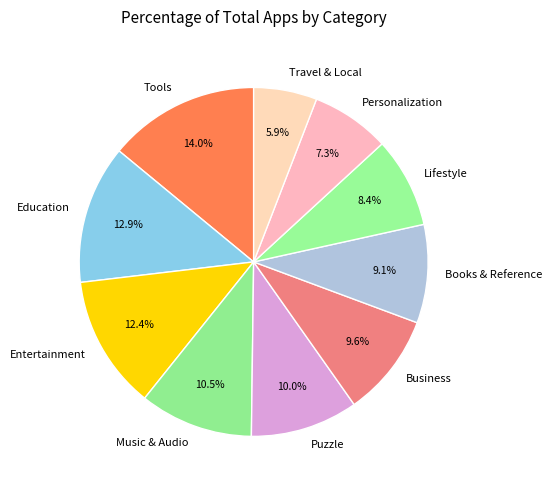

Does Business represent more than half of the total?

No